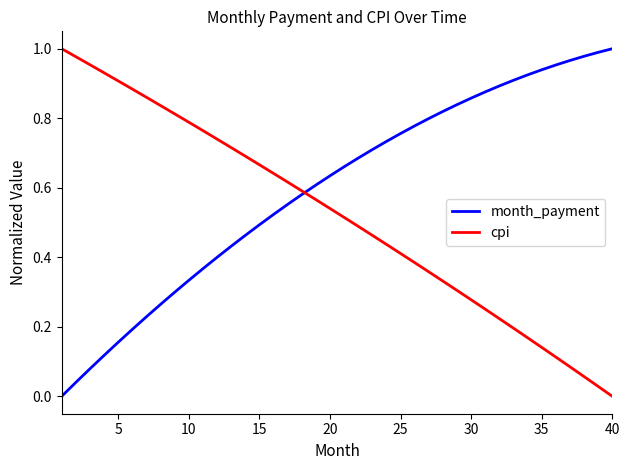

Rank the series by their average value, from highest to lowest.

month_payment, cpi